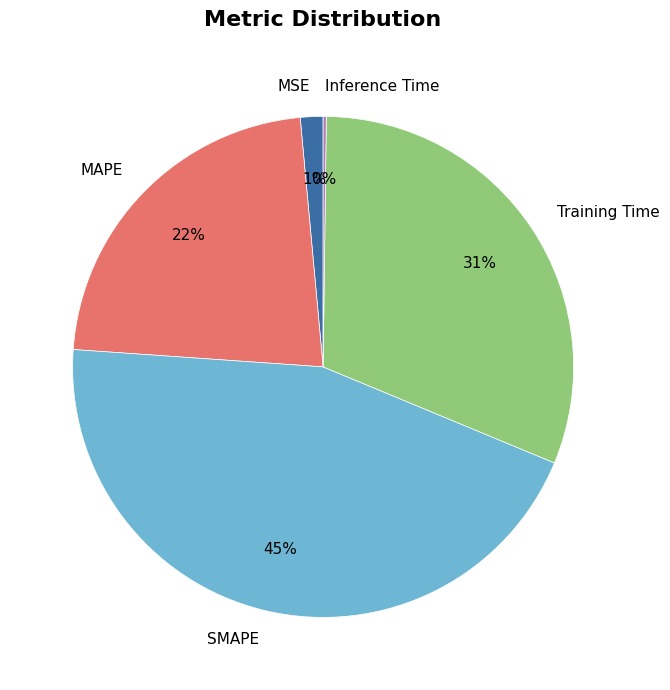

Combined, do MAPE and Training Time account for over 50%?

Yes